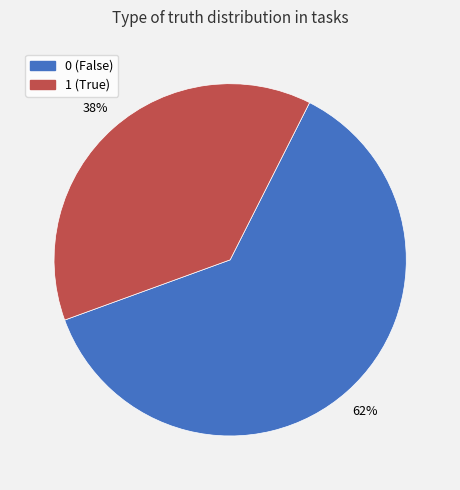

To the nearest percent, what percentage of the pie is 0?

62%